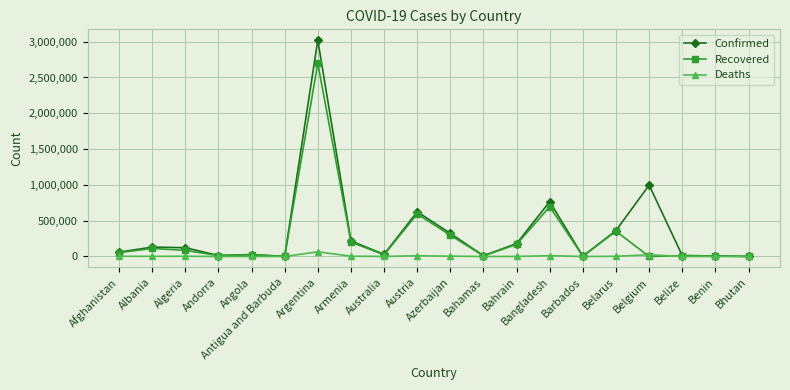

What is the difference between the second highest and second lowest values in the Confirmed series?

995664